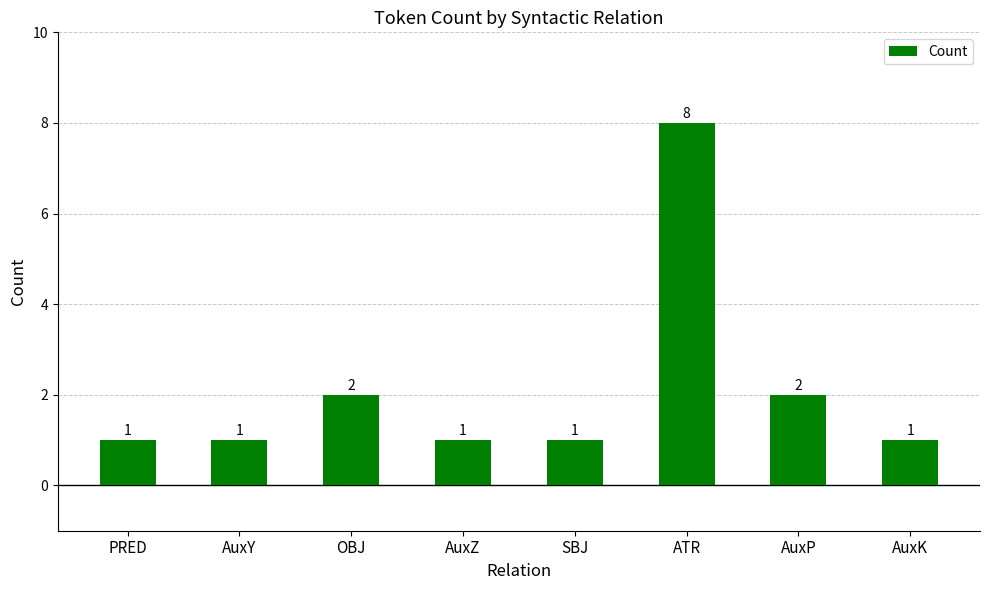

What position from the right is AuxP?

2